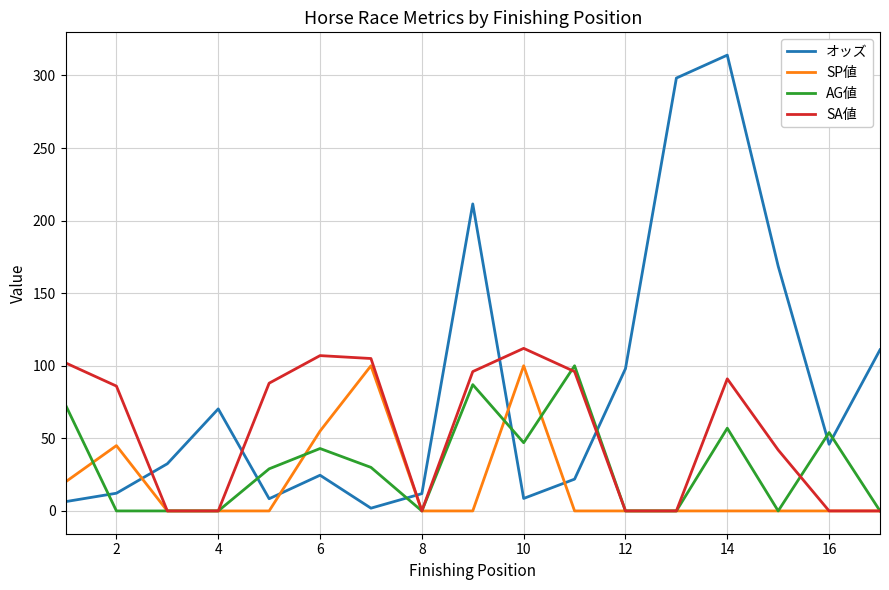

What is the greatest value displayed?

314.0